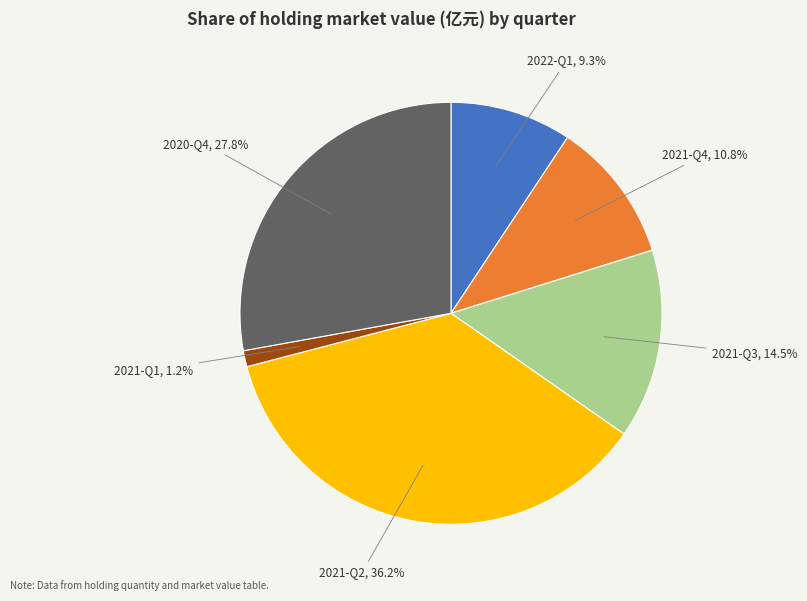

Count the number of slices in the pie.

6